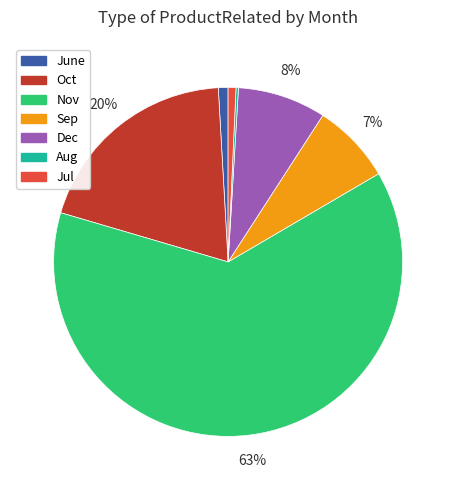

Does any single category account for the majority?

Yes